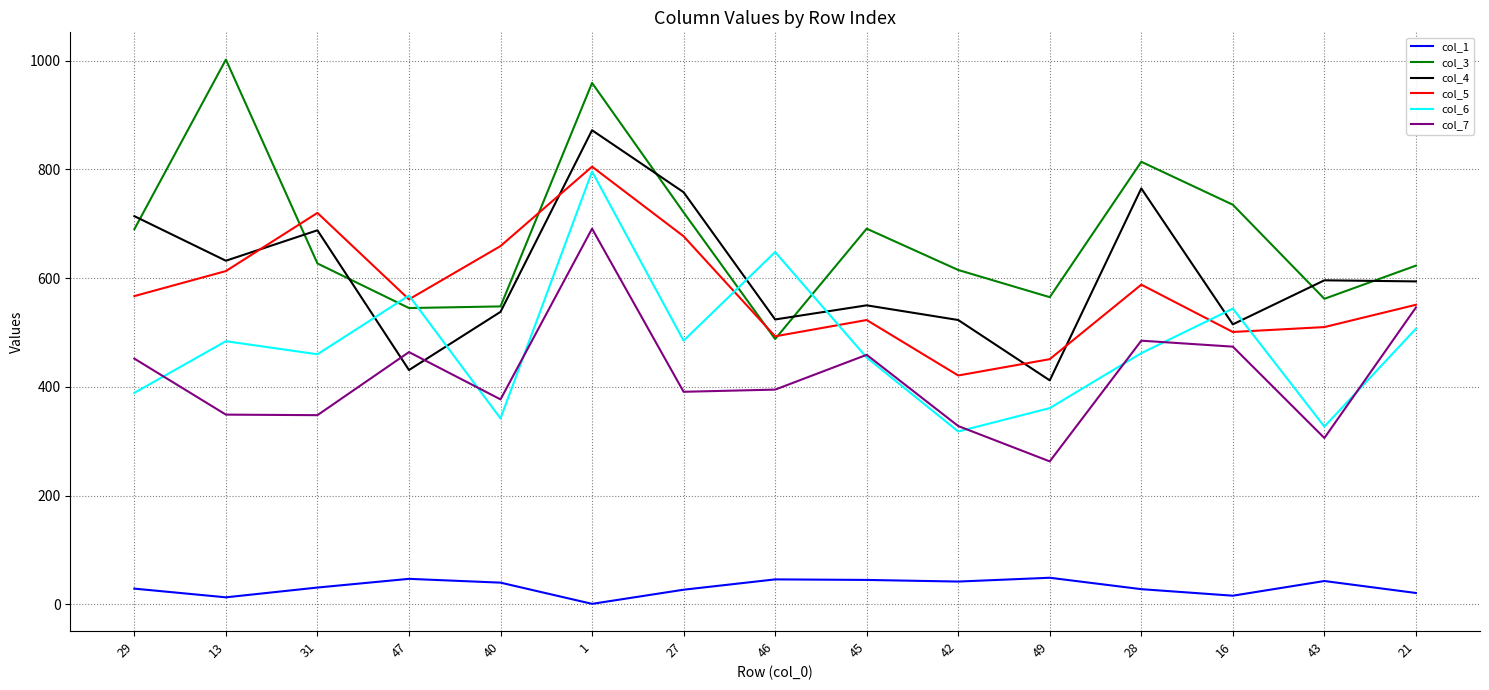

What value does the col_5 series have at 42, to the nearest 10?

420